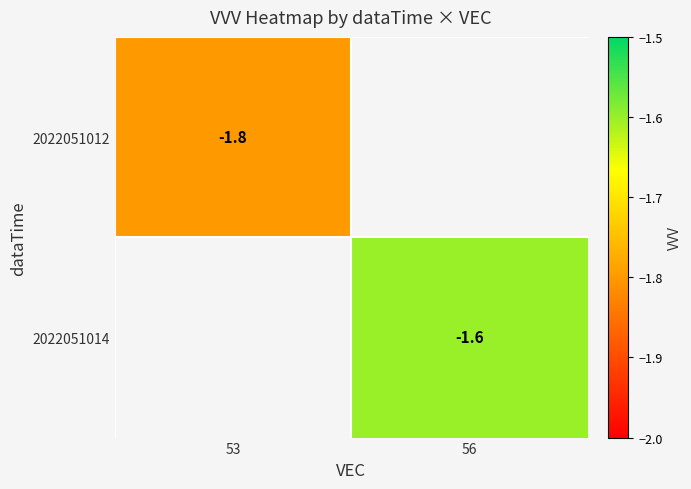

True or false: 2022051014 has a value of -2.7 at 56.

False